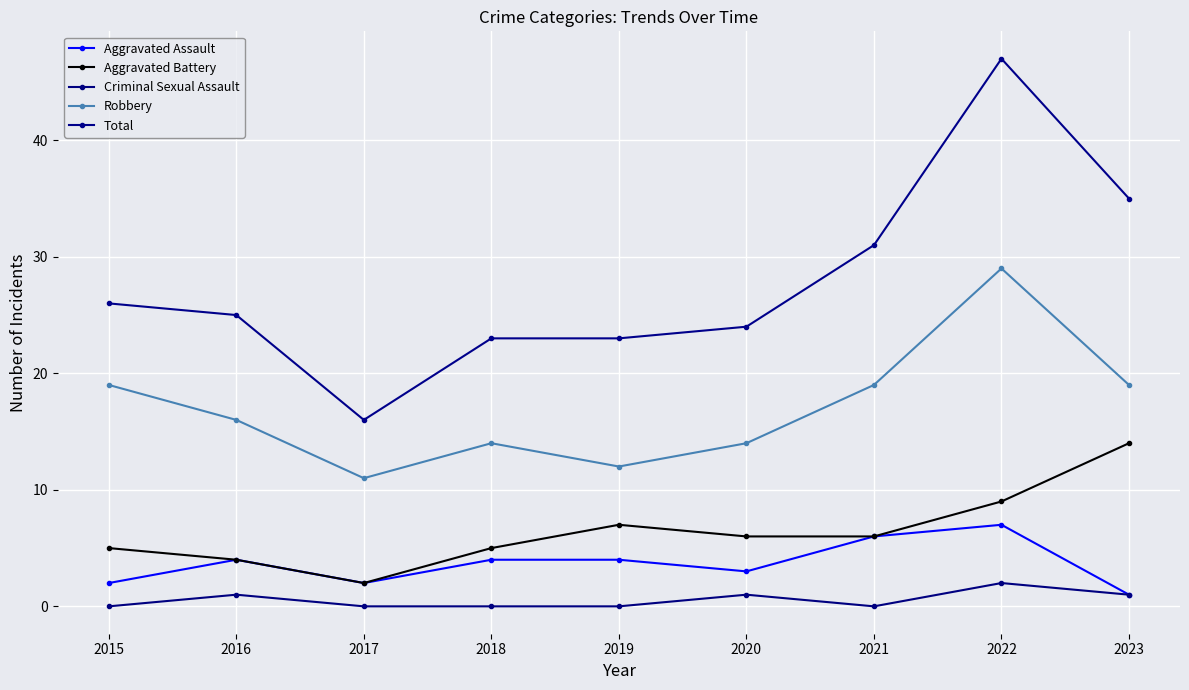

Rank the series by their maximum value, from lowest to highest.

Criminal Sexual Assault, Aggravated Assault, Aggravated Battery, Robbery, Total